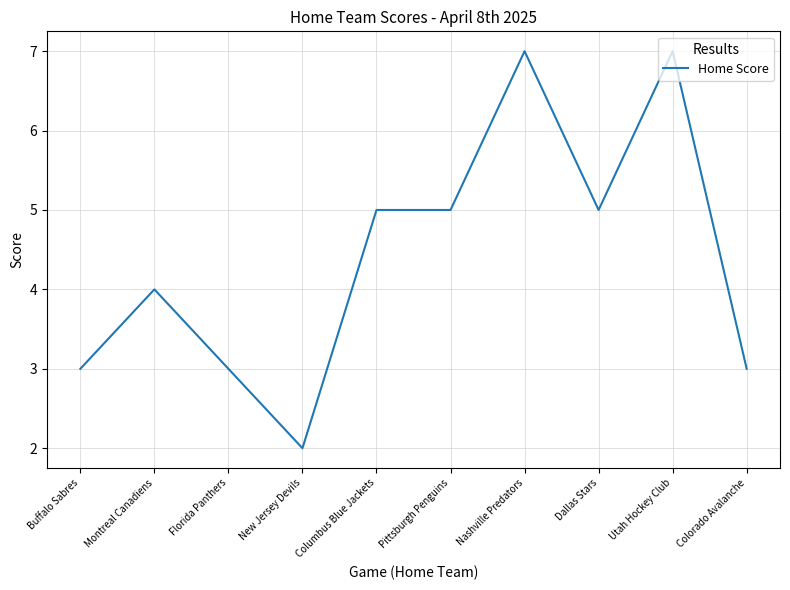

Between Montreal Canadiens and Florida Panthers, which is larger?

Montreal Canadiens